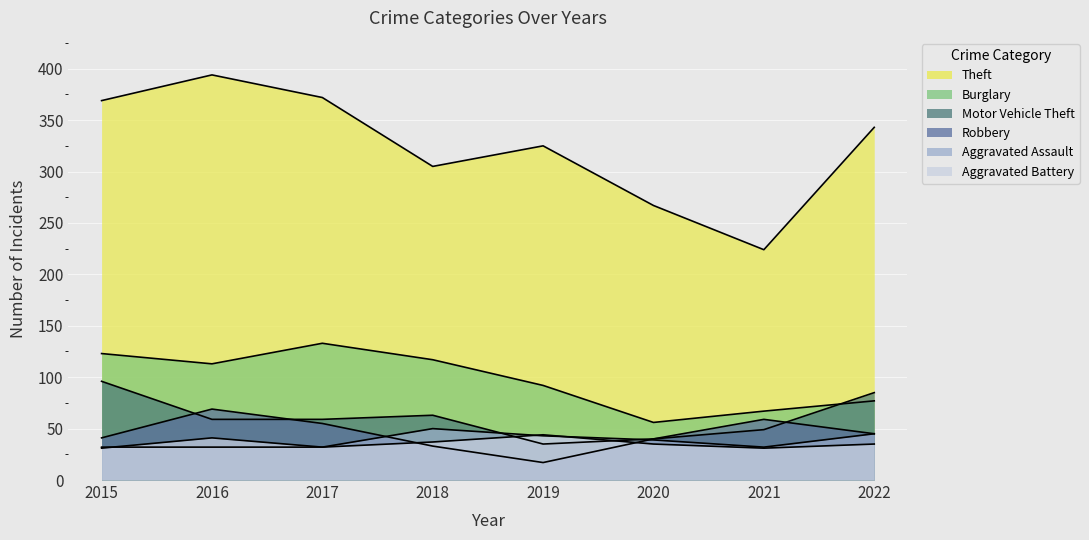

Reading right to left, transcribe all the data shown in this chart.

Theft: 343	224	267	325	305	372	394	369
Burglary: 77	67	56	92	117	133	113	123
Motor Vehicle Theft: 85	49	40	35	63	59	59	96
Robbery: 45	59	40	17	33	55	69	41
Aggravated Assault: 45	32	39	43	50	32	32	32
Aggravated Battery: 35	31	35	44	37	32	41	31